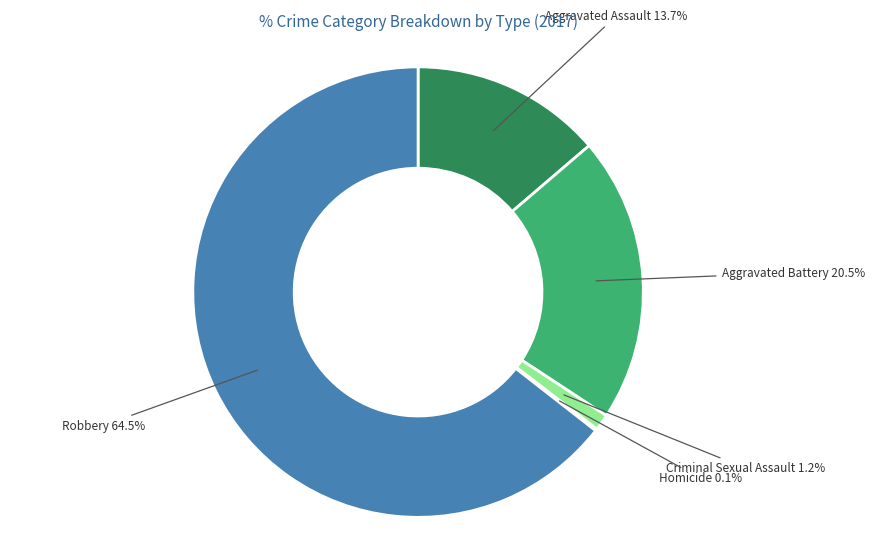

Is it true that Aggravated Assault is 19% of the pie?

False